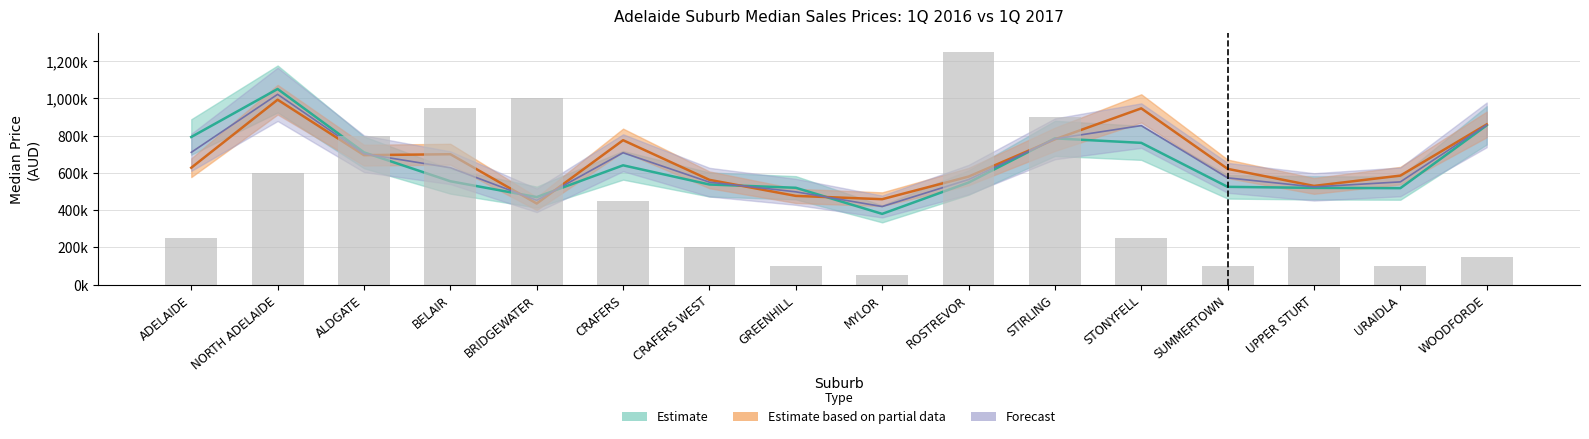

Between BELAIR and ROSTREVOR, which is larger?

BELAIR